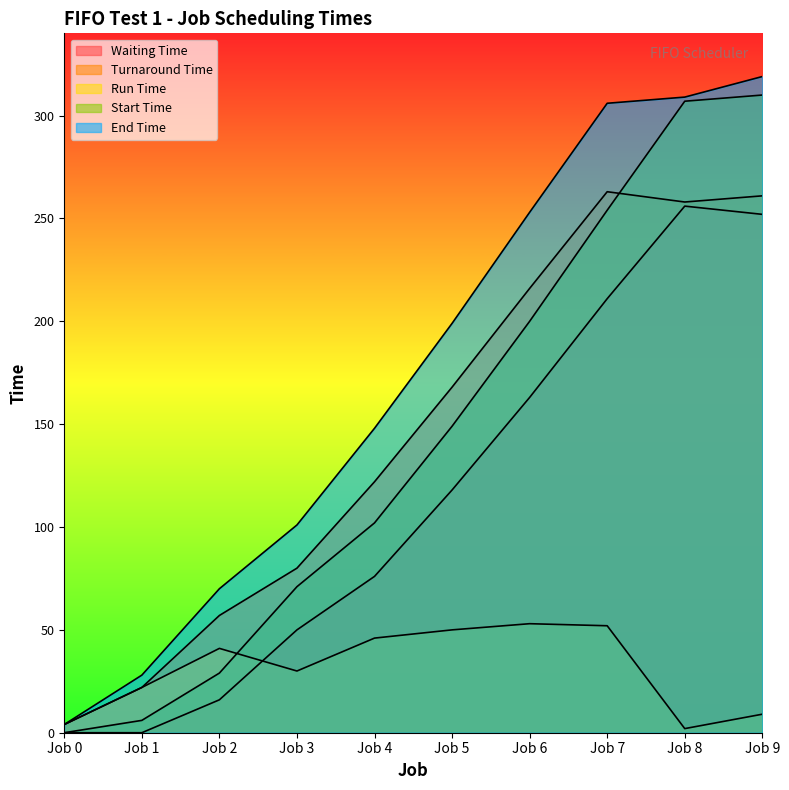

True or false: Start Time has a value of 101 at Job 8.

False